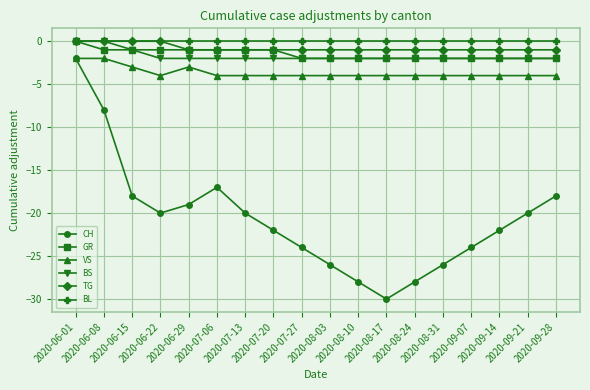

What is the lowest value of the CH series?

-30